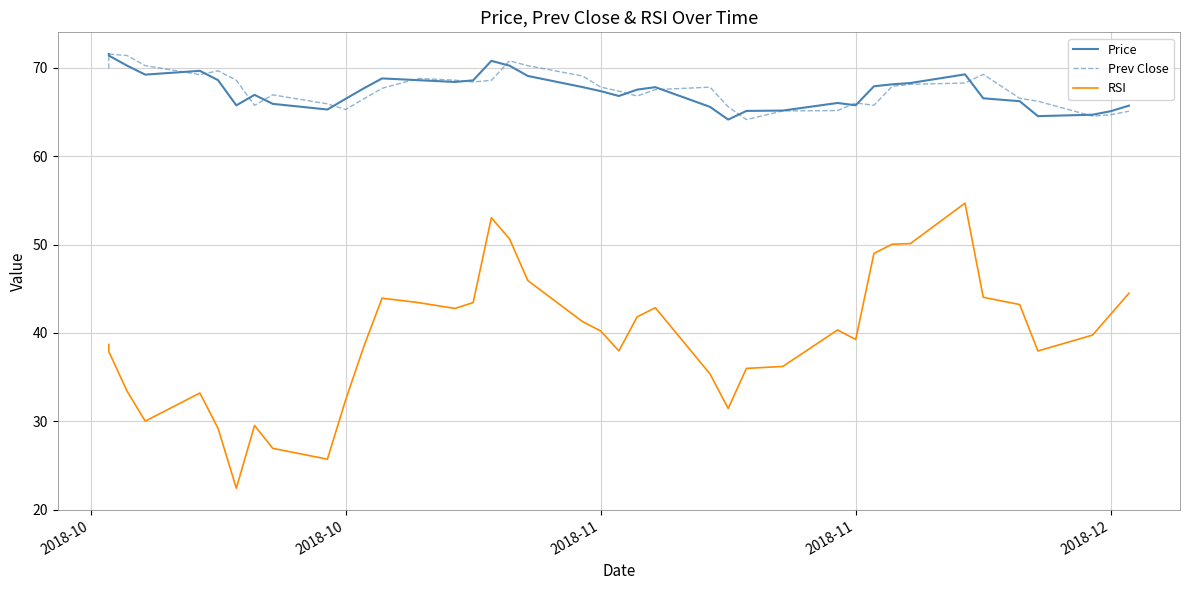

Is this an area chart (filled region under the line)?

No